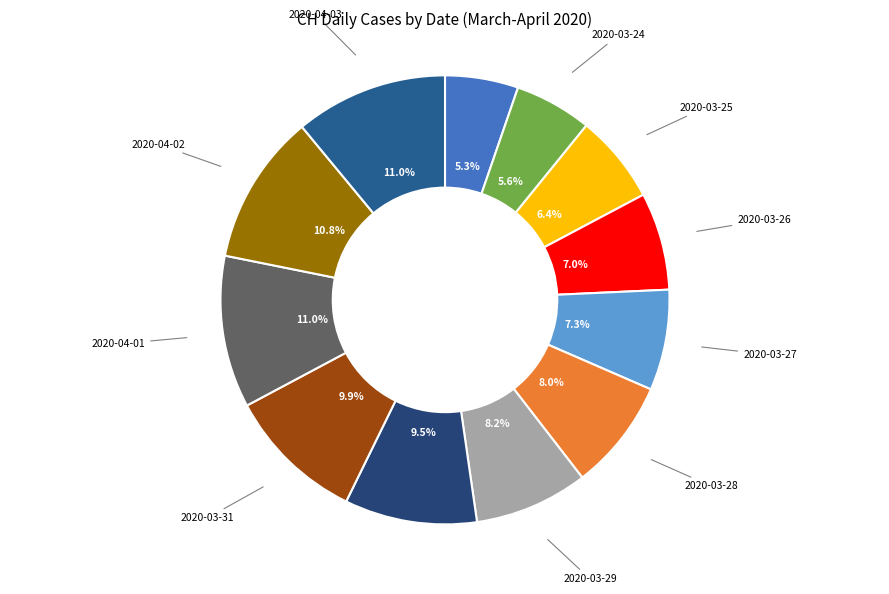

Which category has the smallest portion of the pie?

2020-03-23